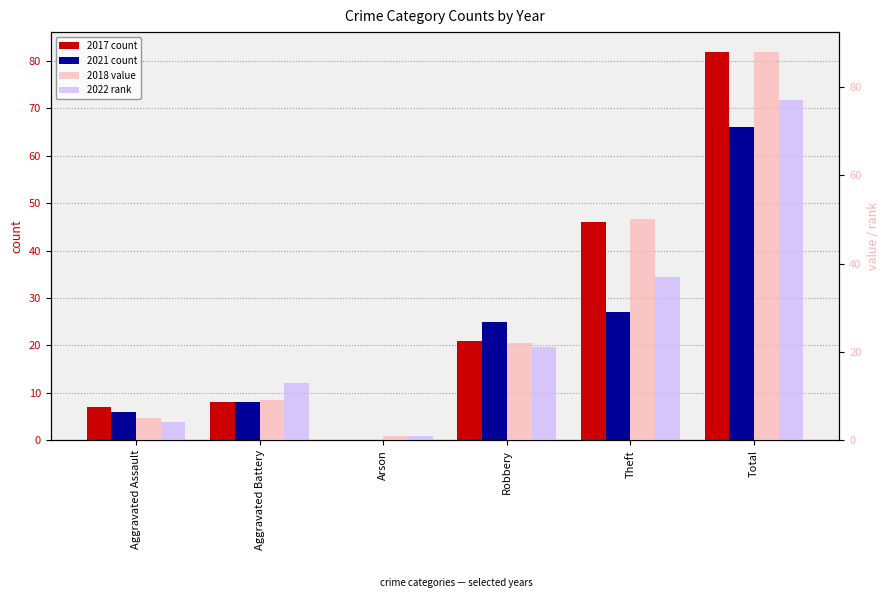

What is the sum of the 2022 rank values at Robbery and Theft?

58